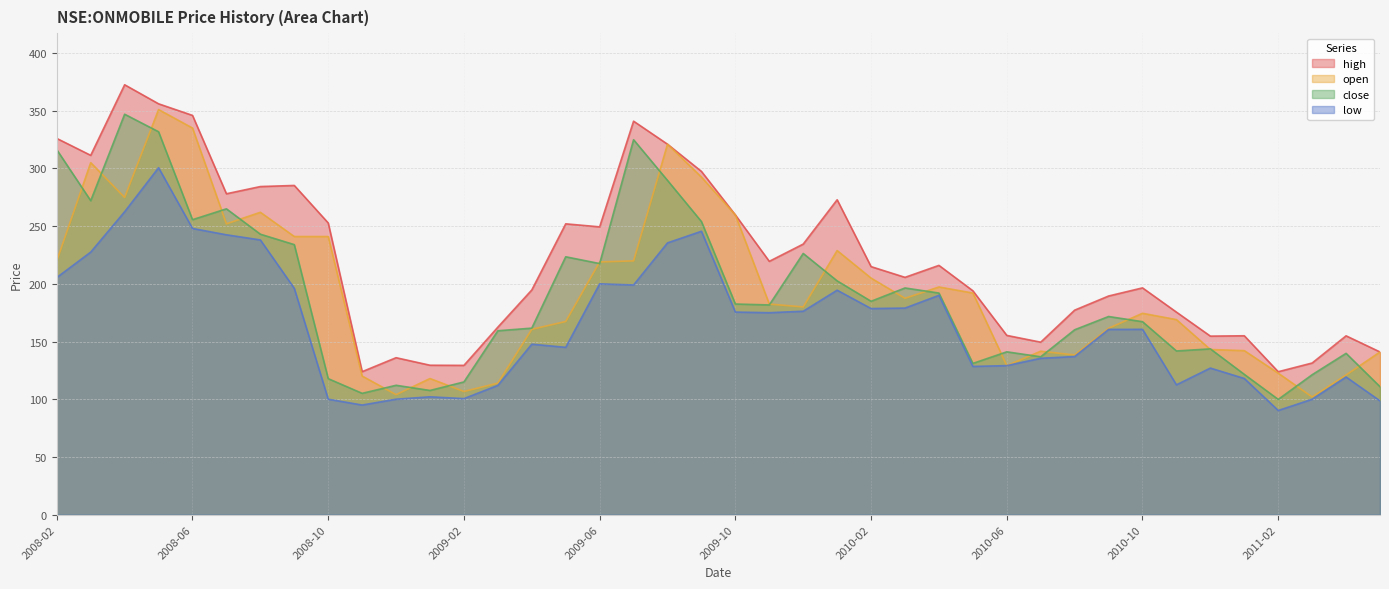

At which label does low reach its minimum?

2011-02